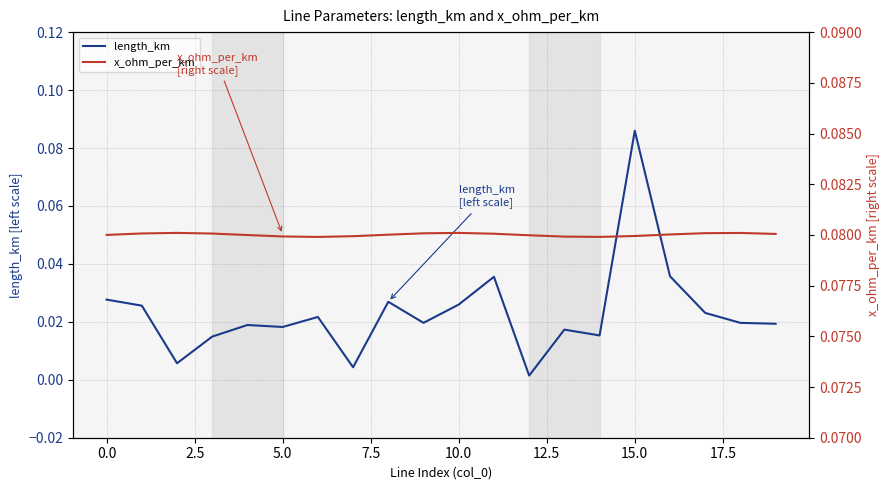

Rank the series at 11 from lowest to highest value.

length_km, x_ohm_per_km